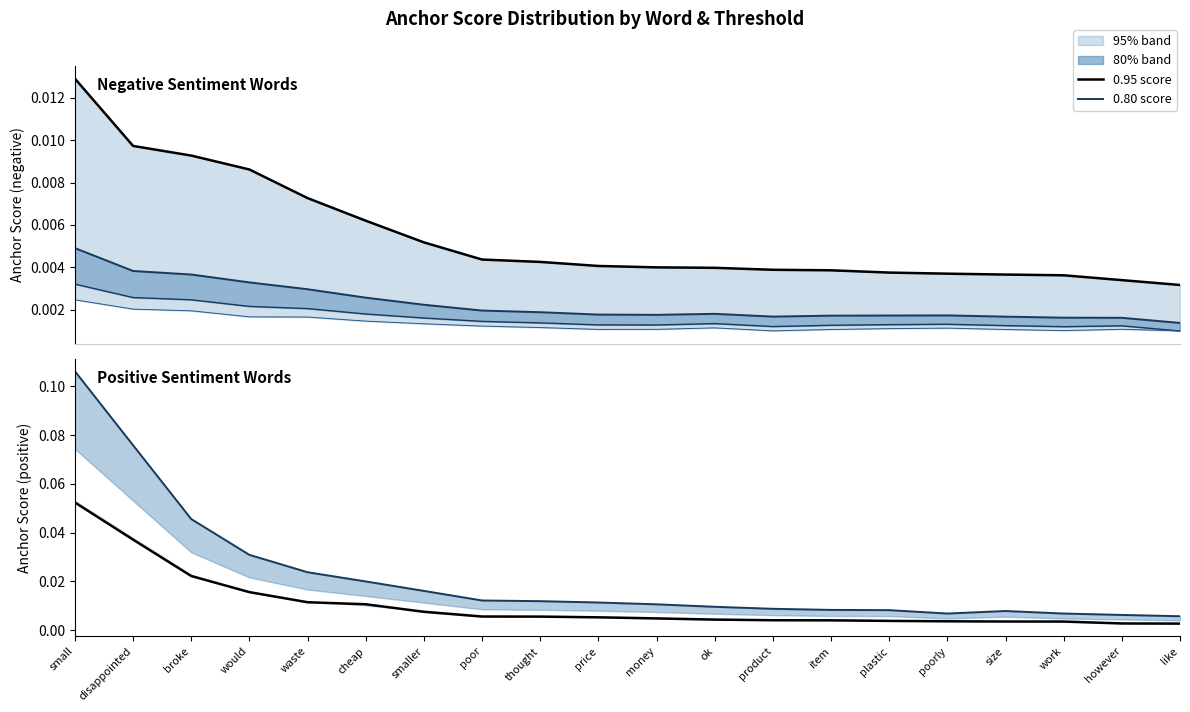

What is the highest value of the 0.95-positive series?

0.1